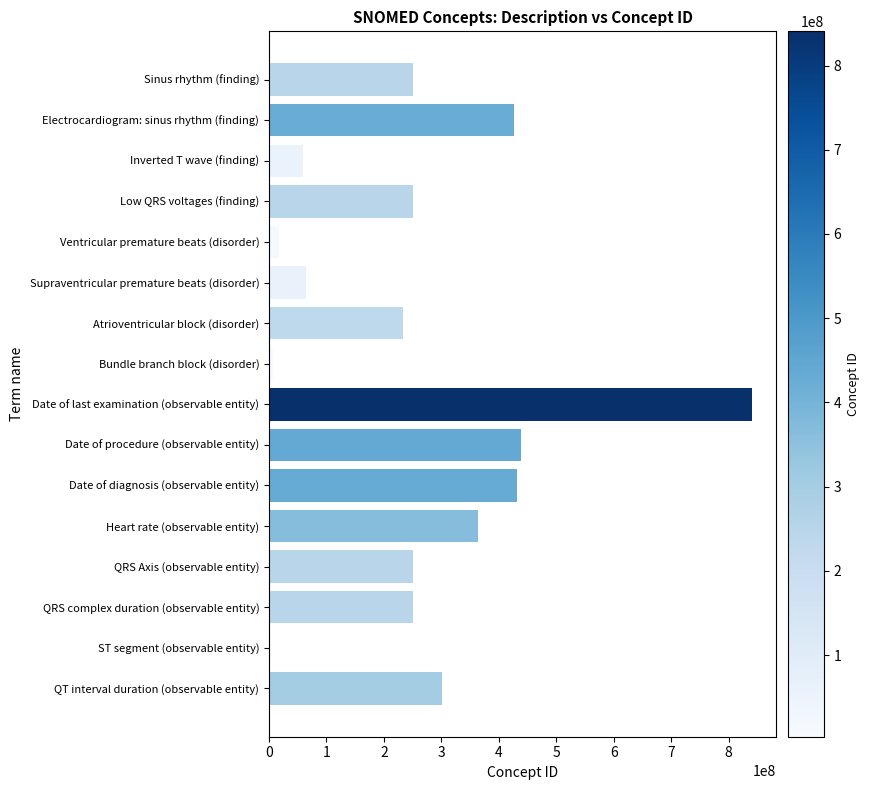

Is it true that the value at QT interval duration (observable entity) is 536992910?

False